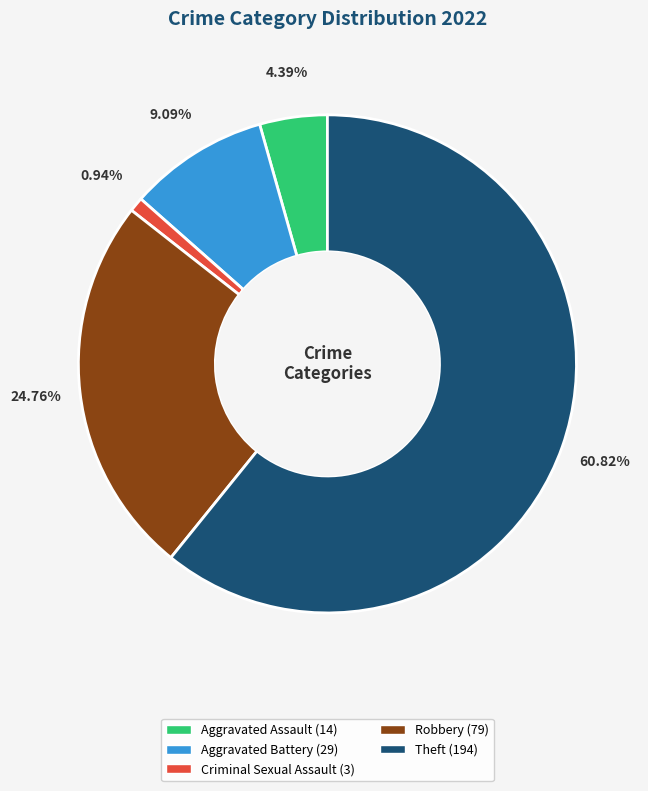

To the nearest percent, what is the average slice percentage?

20%